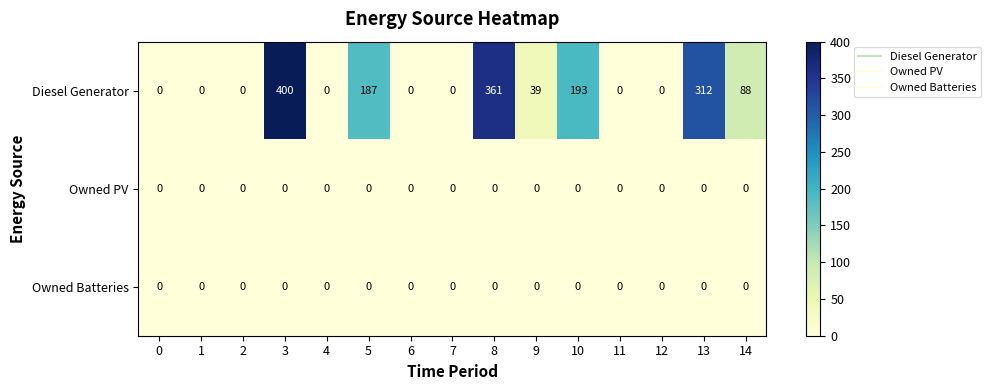

The value of Diesel Generator at 2 is -259. True or false?

False